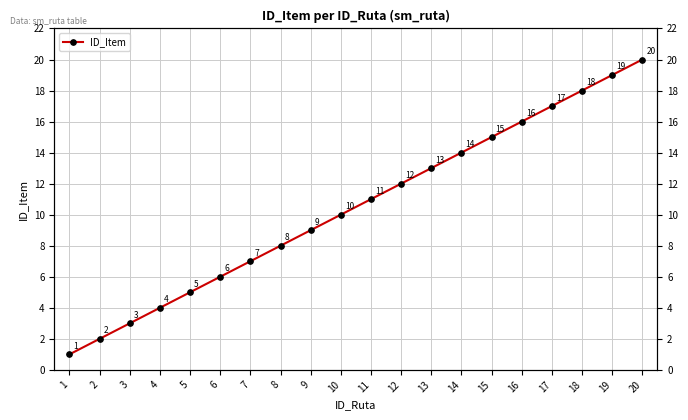

At which category does the chart reach its minimum across all series?

1